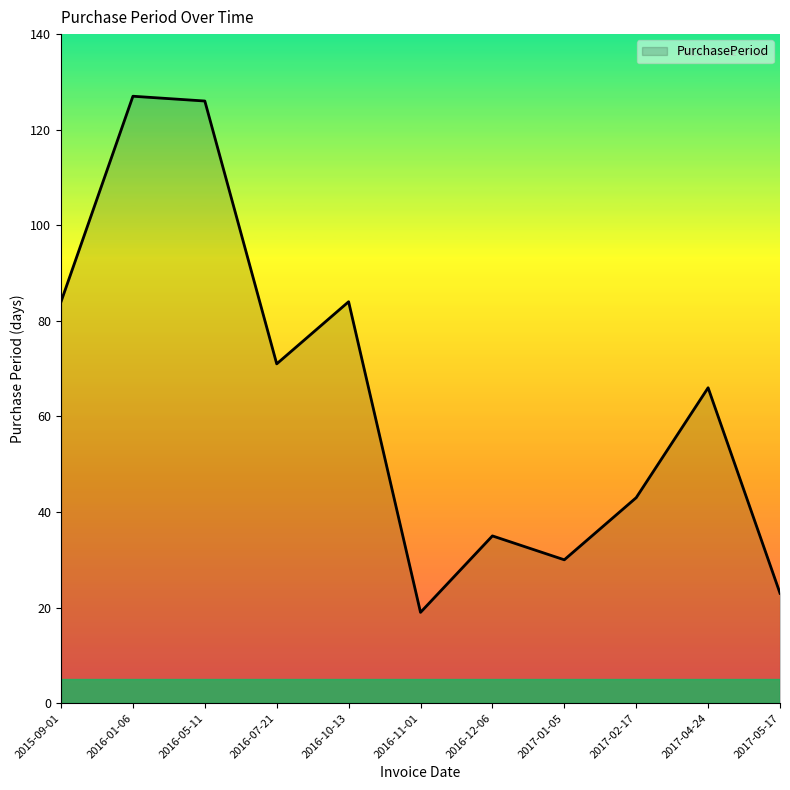

What position from the left is 2017-05-17?

11